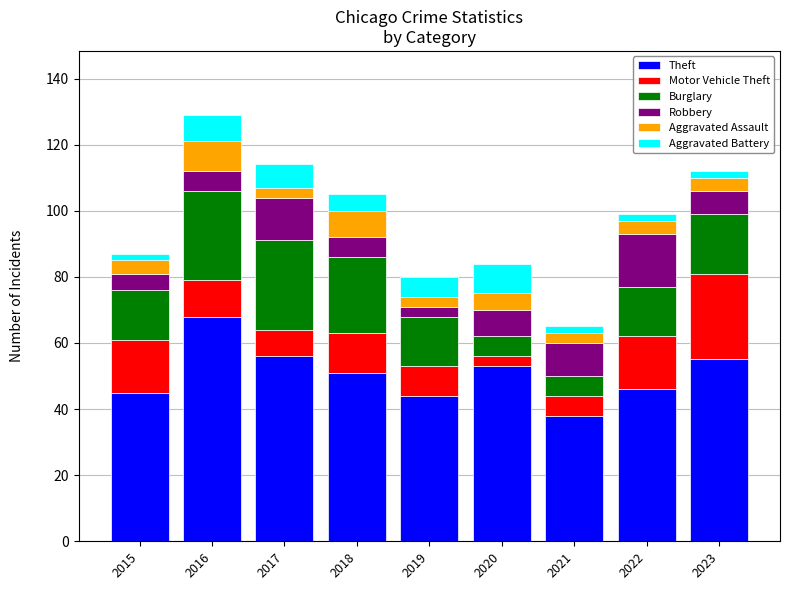

Does the chart contain any negative values?

No